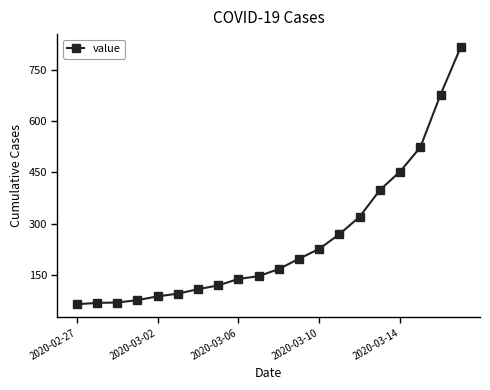

What is the greatest value displayed?

816